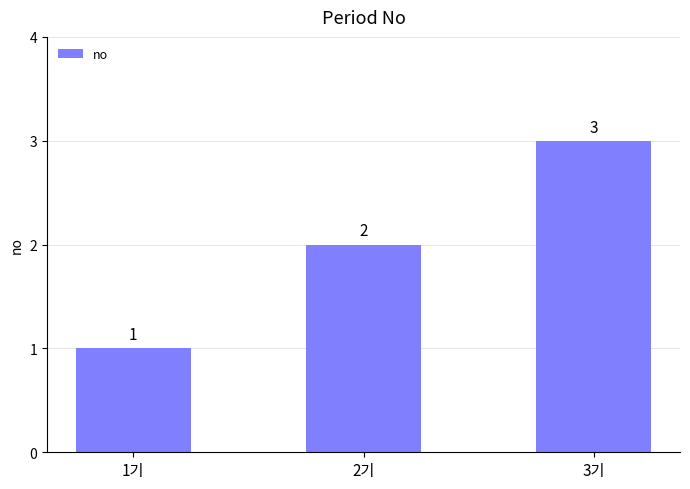

What is the label of the 1st bar from the right?

3기